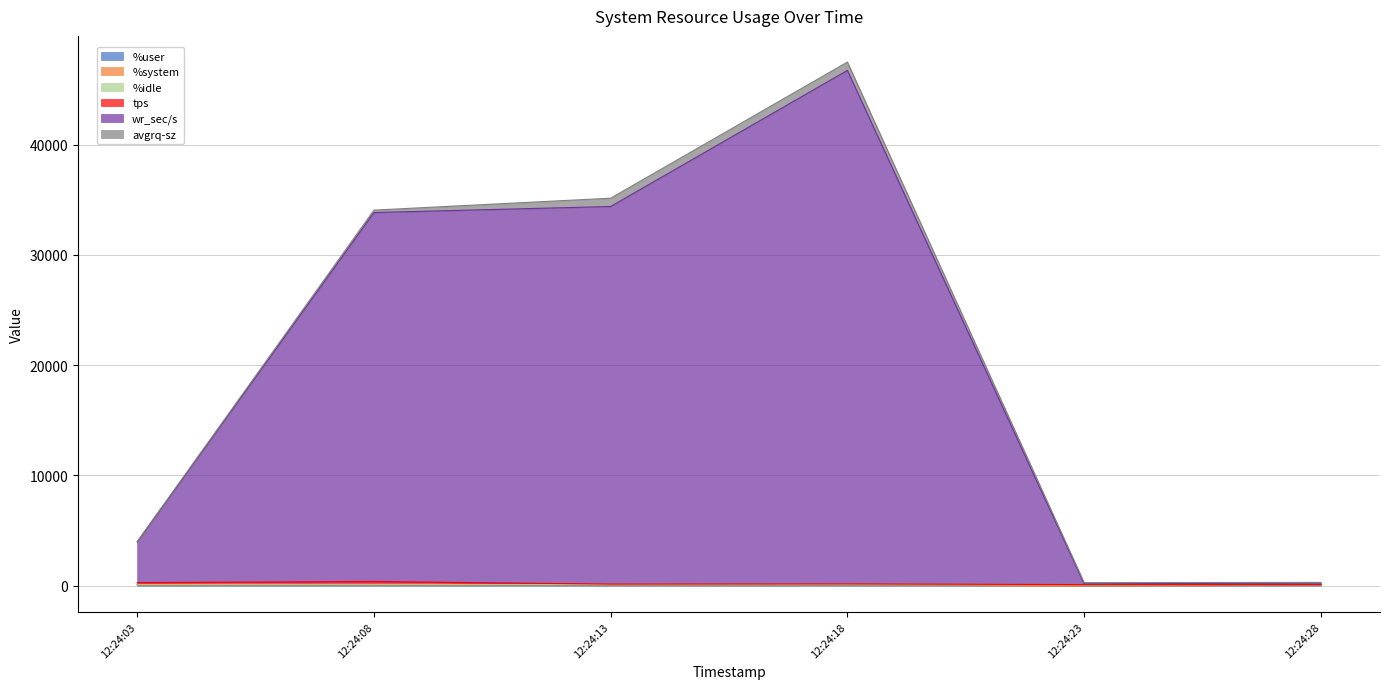

What is the difference between the highest and lowest values at 12:24:23?

273.4